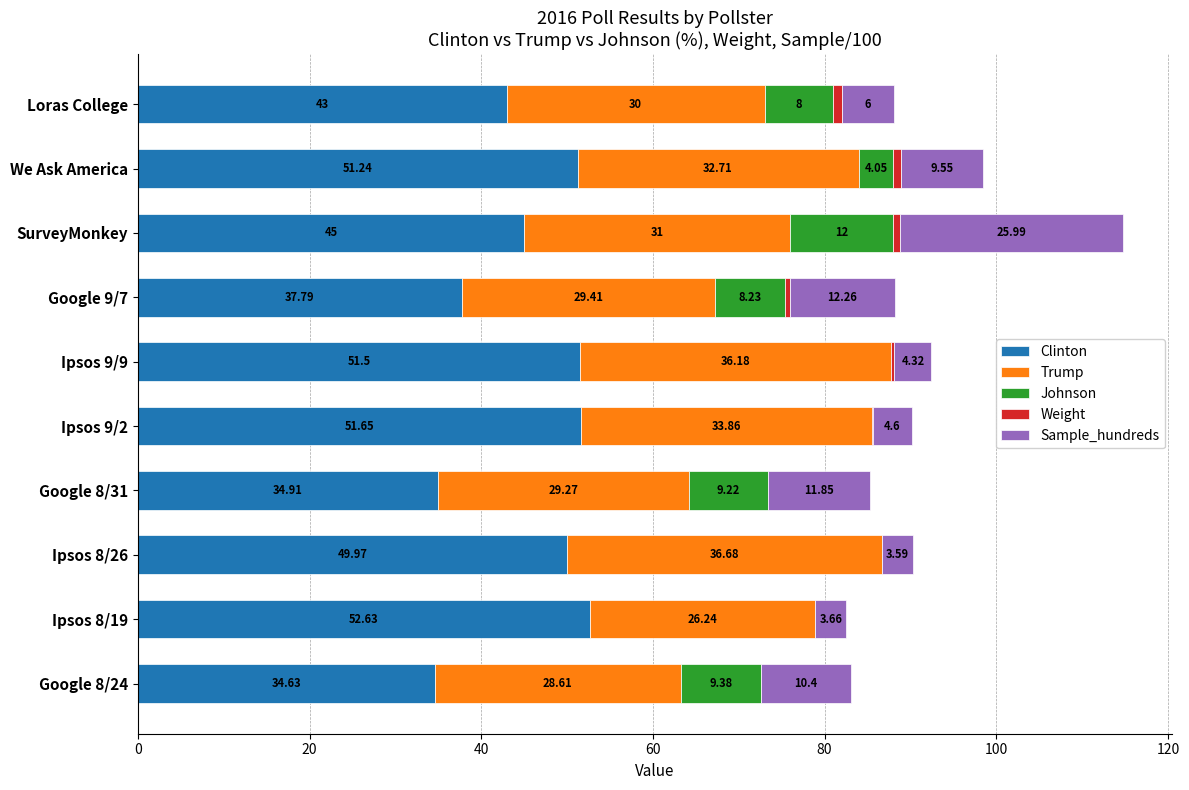

What is the total value across all series at Google 9/7?

88.2